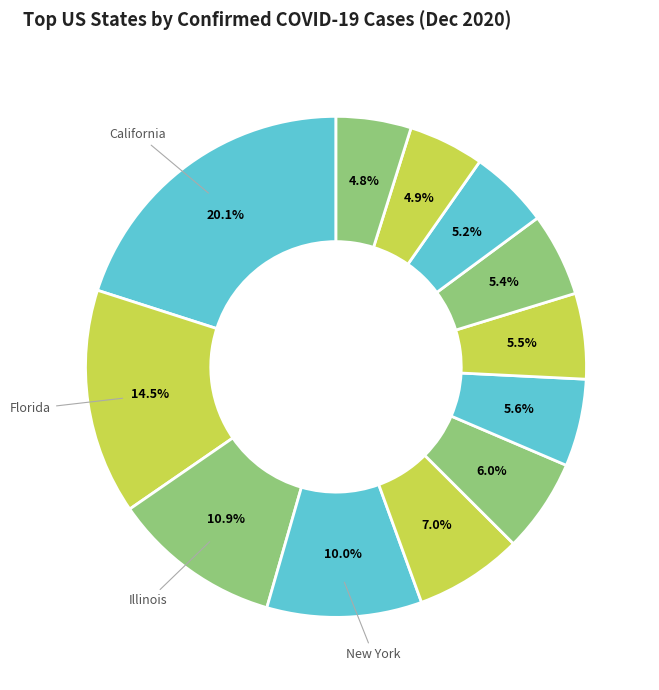

Count the number of slices in the pie.

12